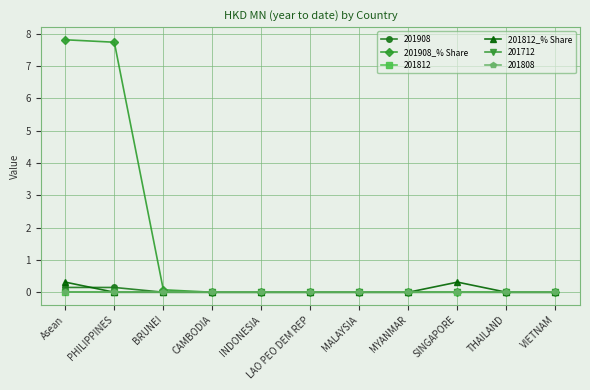

True or false: 201812_% Share and 201908_% Share intersect in this chart.

False